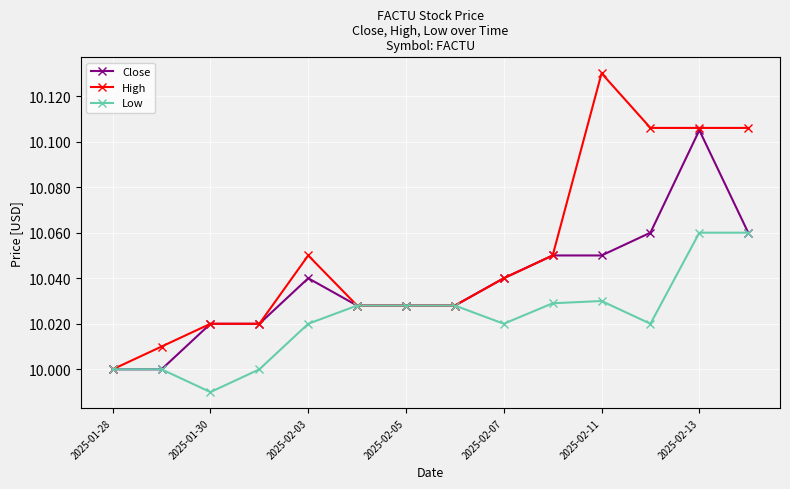

Rank the series by their maximum value, from highest to lowest.

High, Close, Low